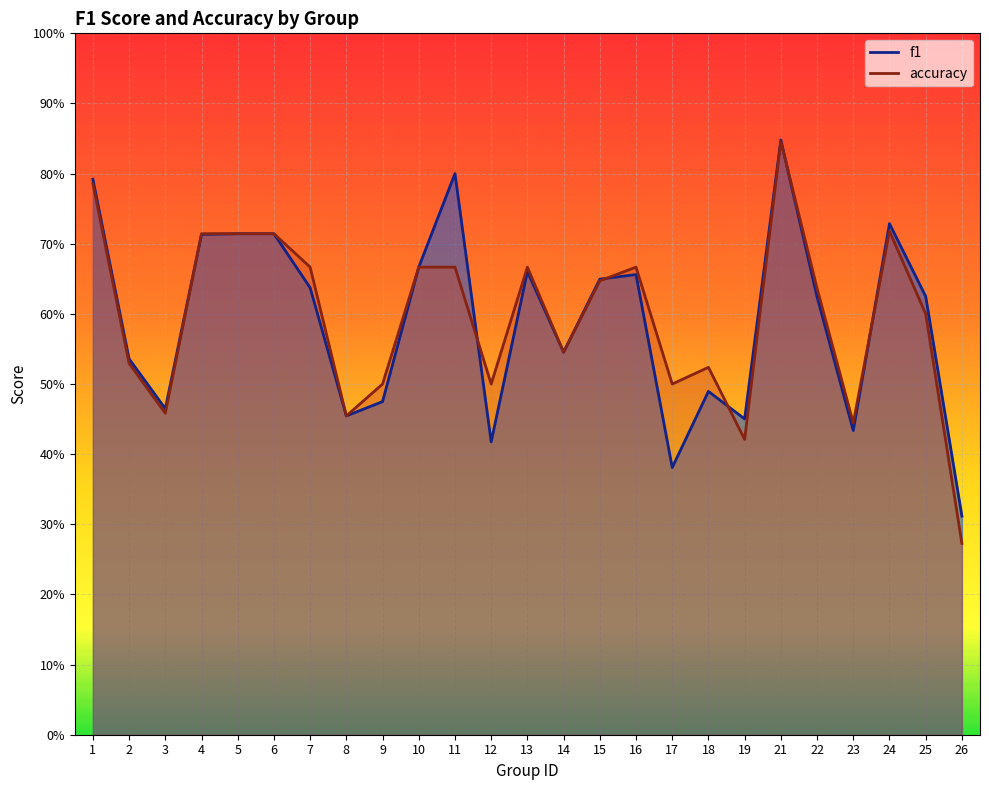

How many series are shown in this chart?

2